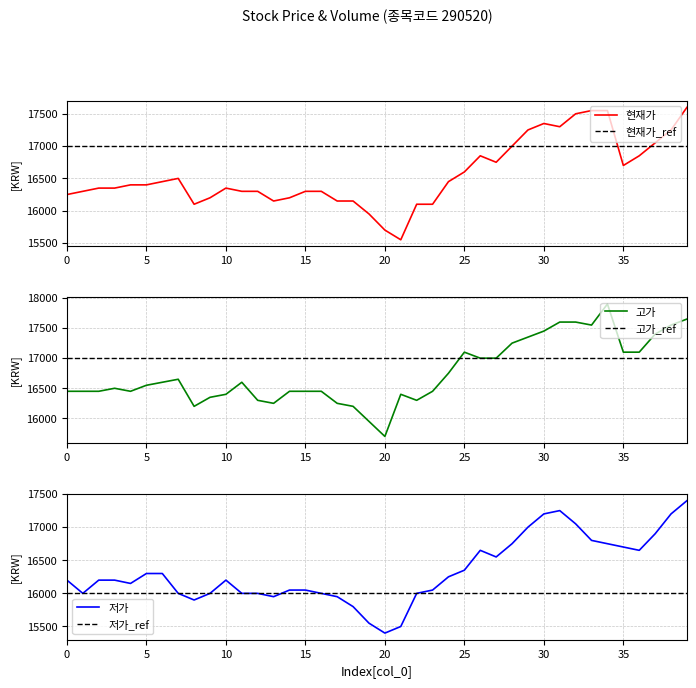

What is the value of the 고가 point at the 10th from the left?

16350